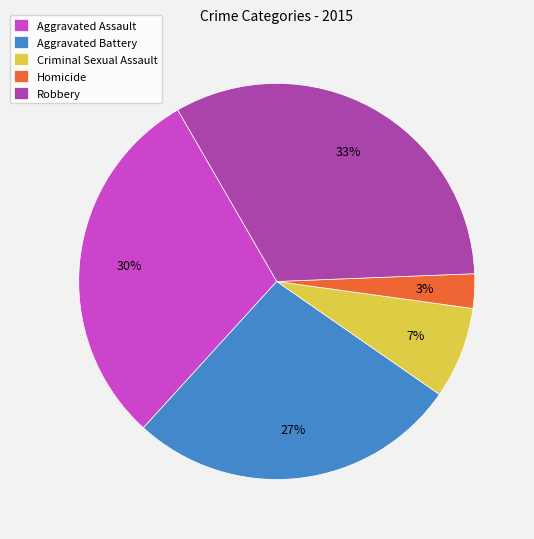

Combined, do Homicide and Aggravated Battery account for over 50%?

No